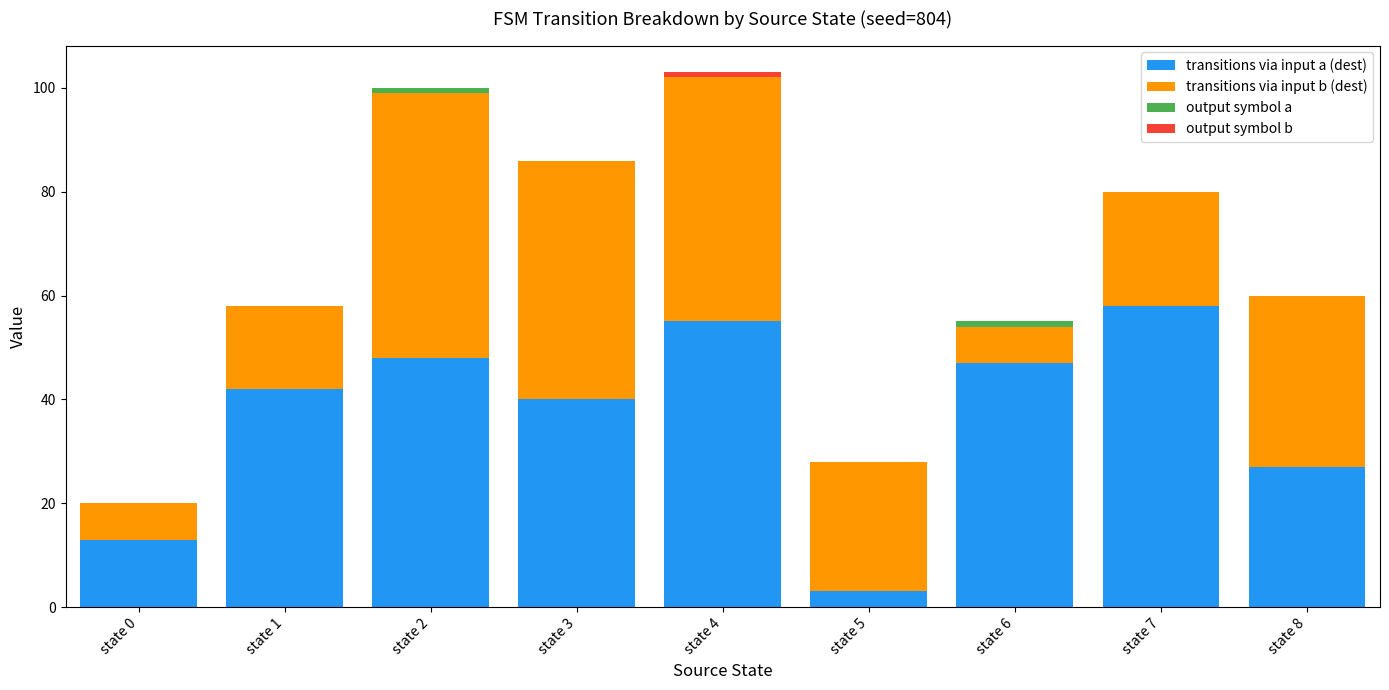

What is the sum of all transitions via input a (dest) values?

333